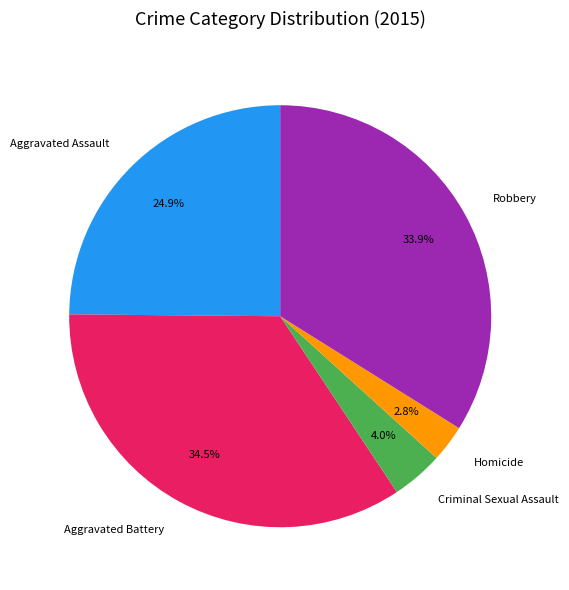

Which has a higher value, Aggravated Assault or Criminal Sexual Assault?

Aggravated Assault